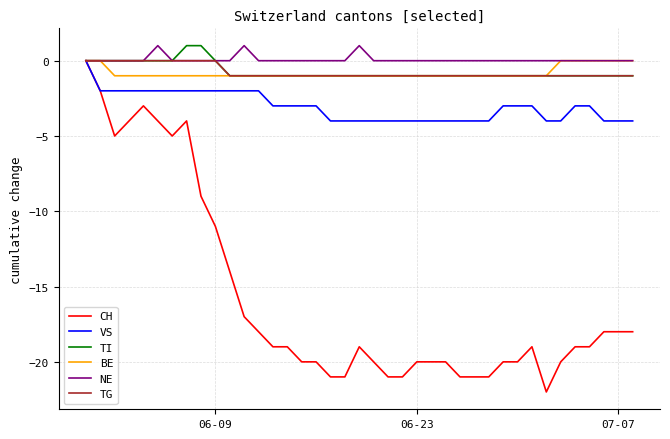

Which series has the largest total across all categories?

NE